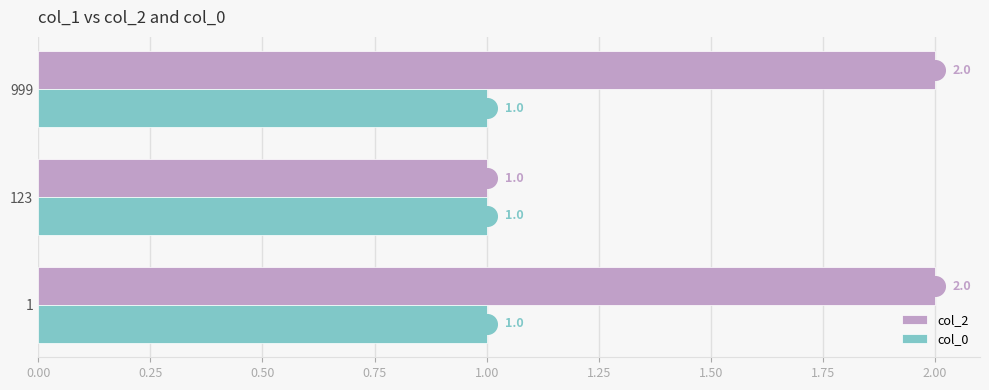

Where is col_2 nearest to the value 1?

123